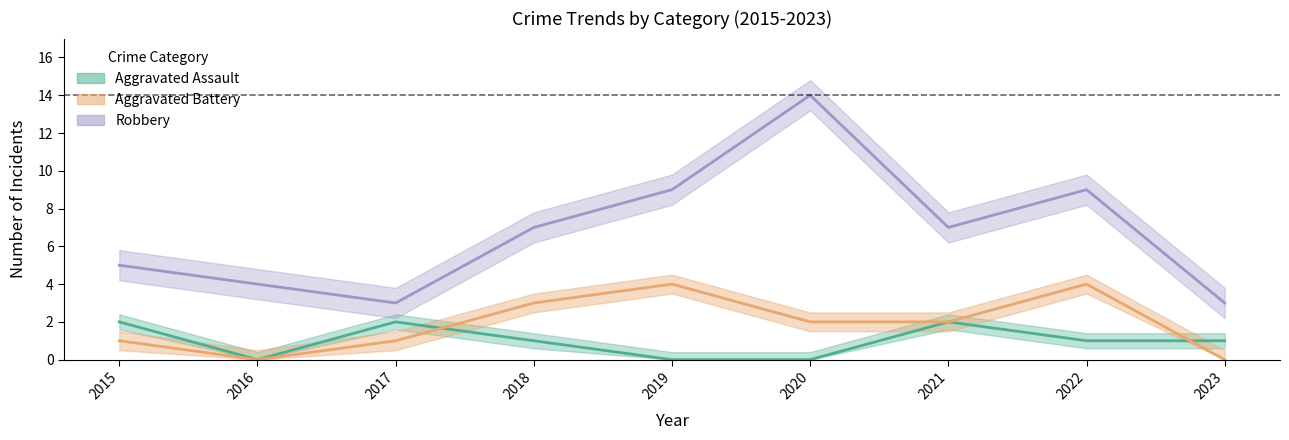

Which series ends up on top after the final intersection of Aggravated Assault and Aggravated Battery?

Aggravated Assault